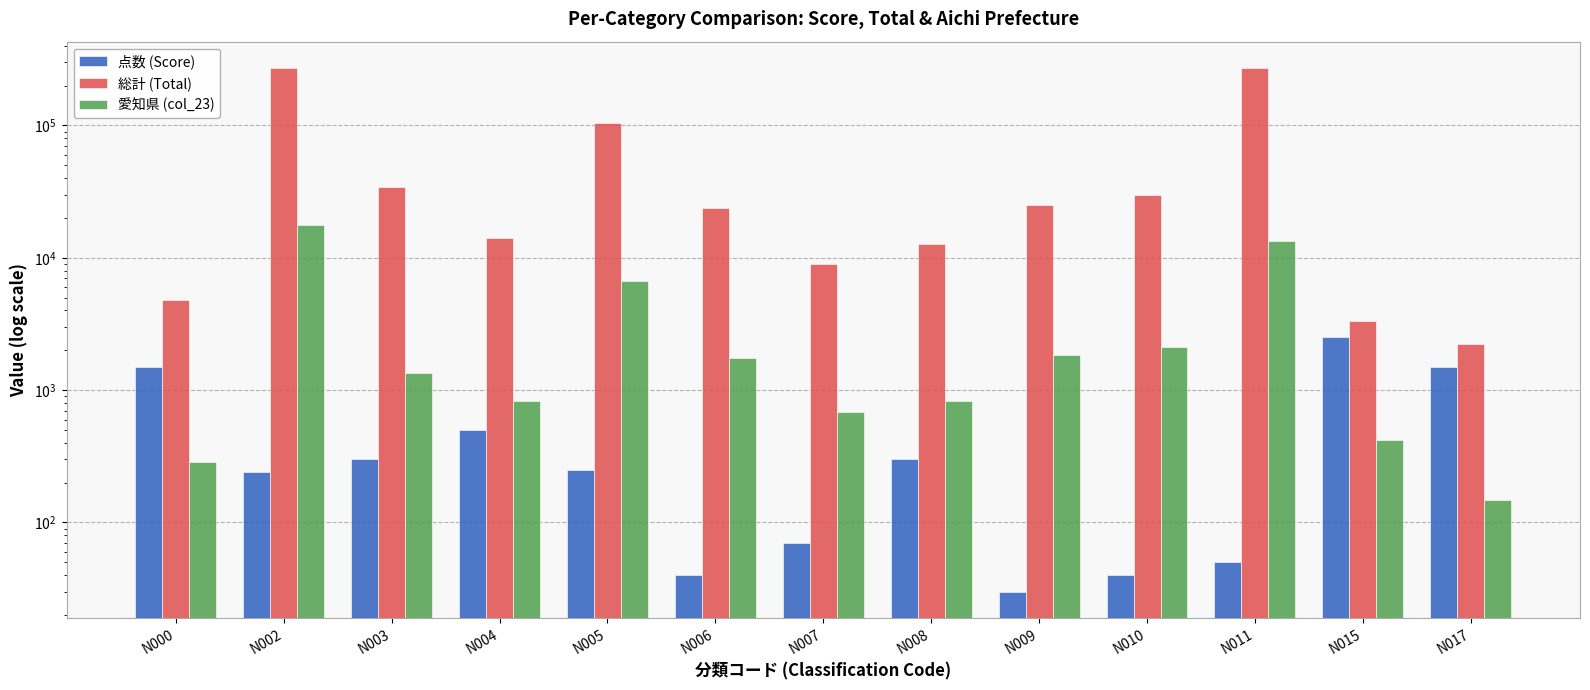

Between N004 and N010, which series saw the biggest shift?

総計 (Total)